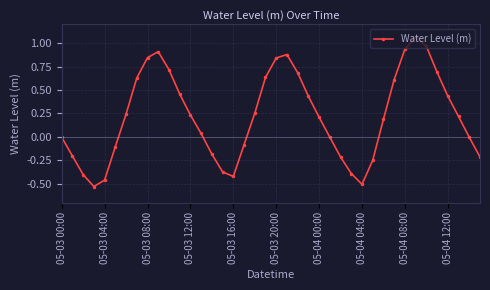

What is the difference between the maximum and second lowest values?

1.6